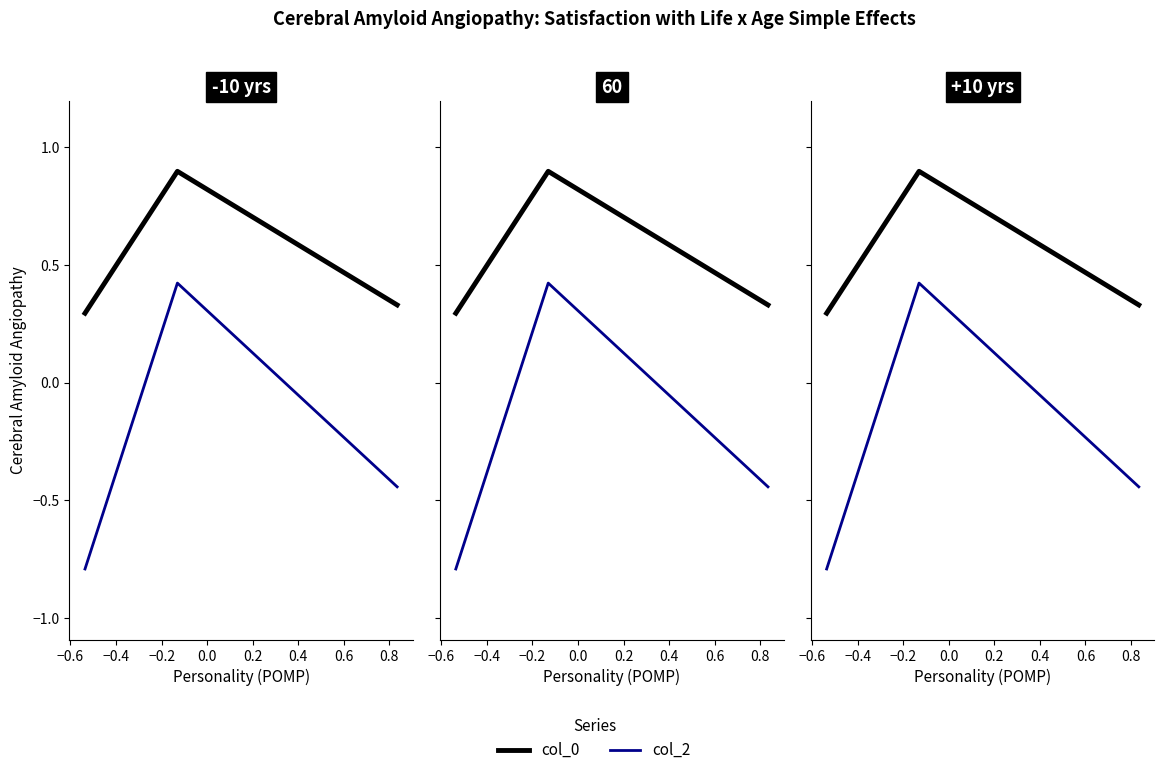

Read the col_0 value at −0.4.

0.3